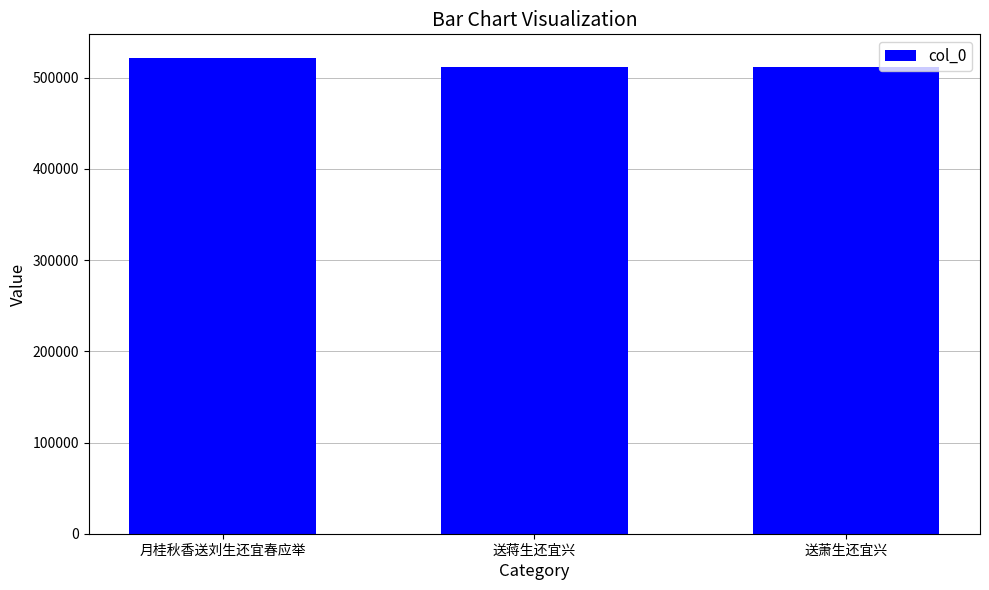

What is the minimum value shown in the chart?

512266